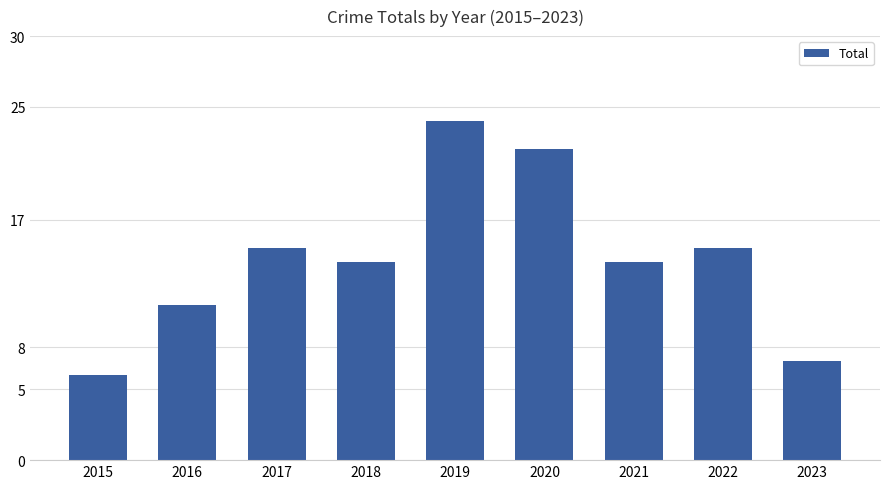

Which category has the highest value across all series?

2019